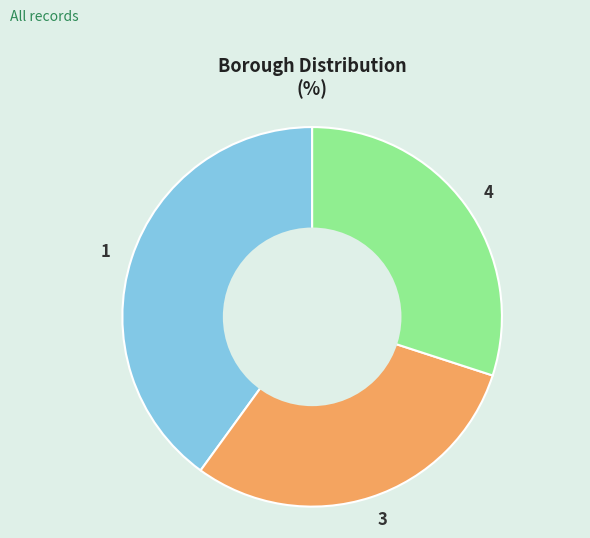

Is 1 the majority of the pie?

No